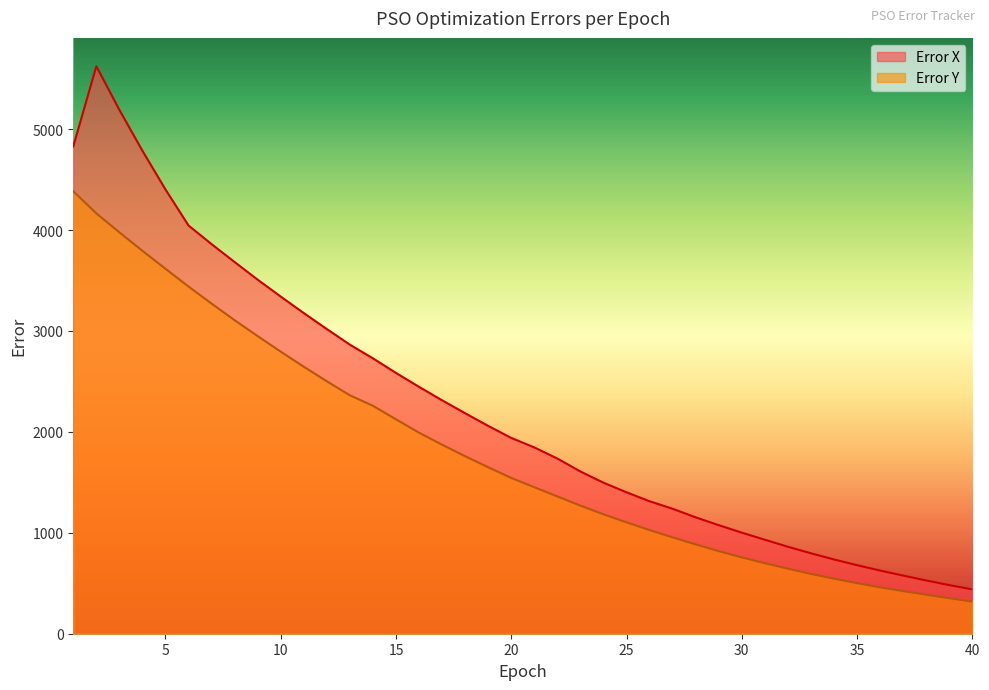

At which category does the chart reach its peak across all series?

2